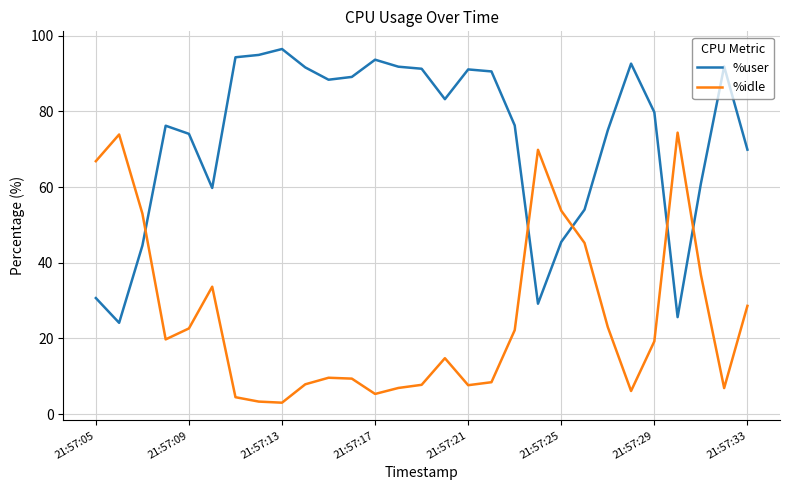

What is the greatest value displayed?

96.5